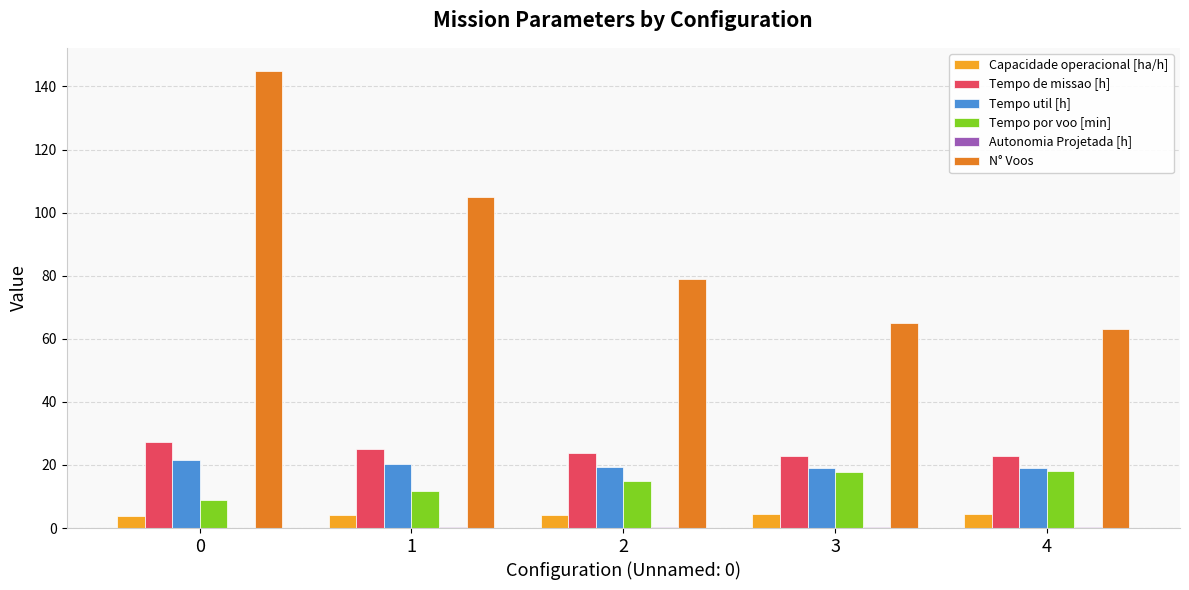

True or false: Tempo util [h] has a value of 9.4 at 4.

False